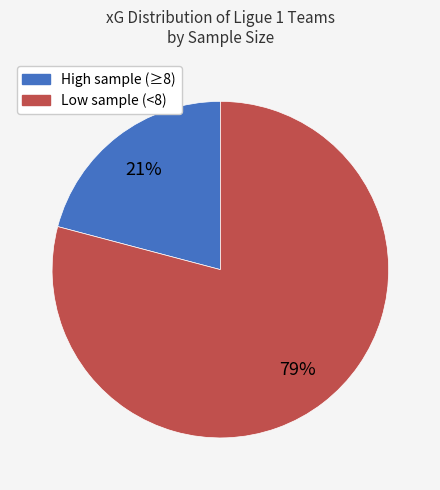

To the nearest percent, what is the difference between the largest and smallest slice percentages?

58%